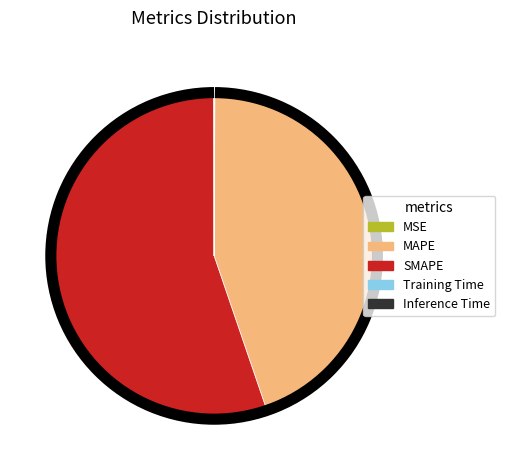

Approximately how many times larger is the value at MAPE compared to SMAPE?

0.8